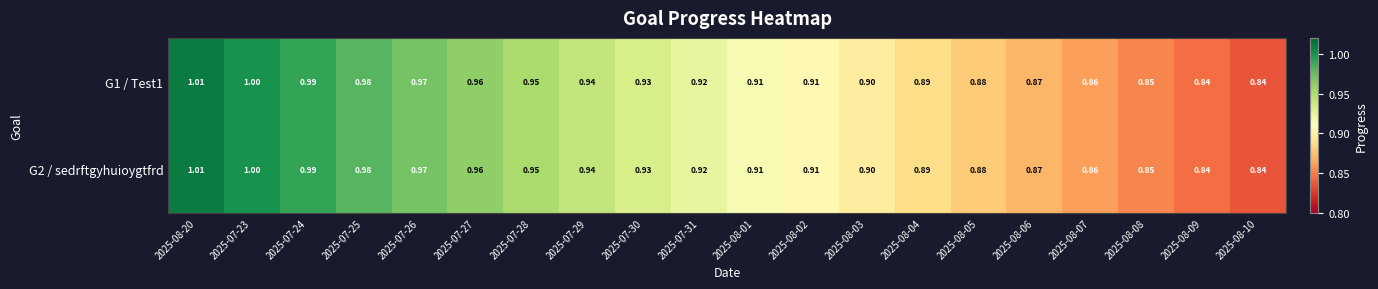

Is the value of G1 / Test1 at 2025-07-29 greater than the value of G2 / sedrftgyhuioygtfrd at 2025-08-03?

Yes